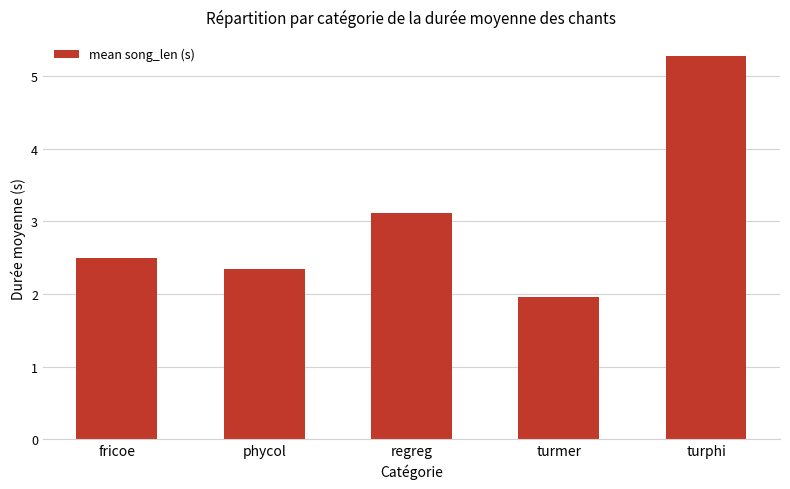

The value at turmer is 2.0. True or false?

True